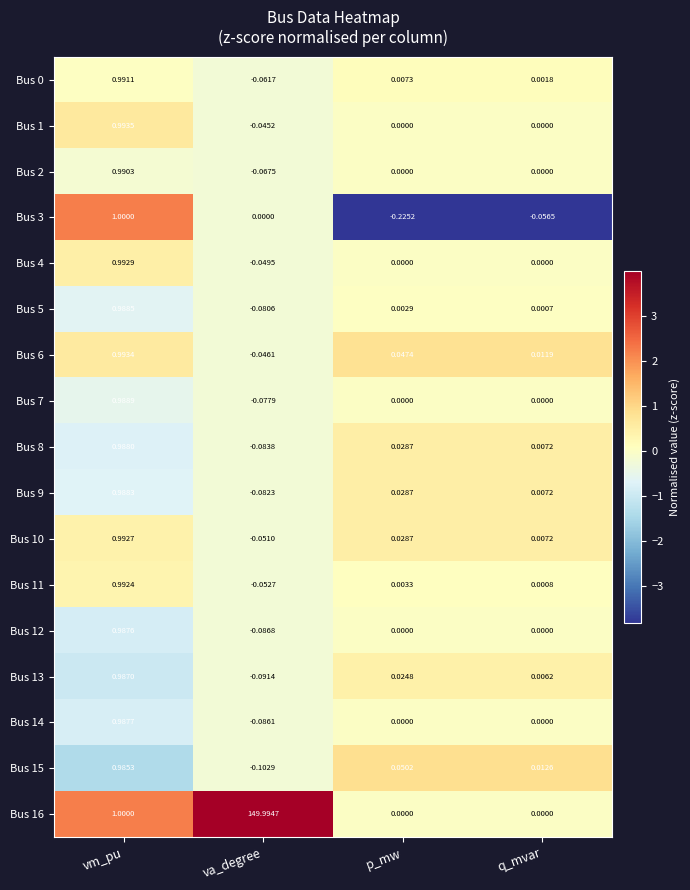

At which label does Bus 10 first exceed 0?

vm_pu